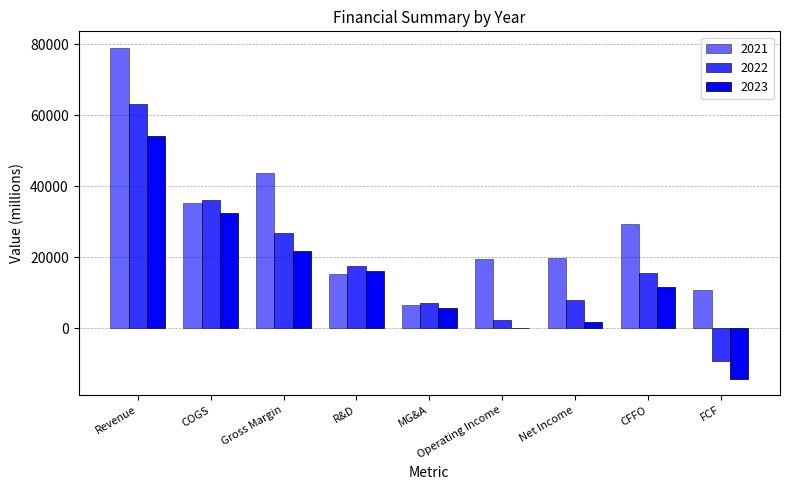

How many groups of bars are there?

9